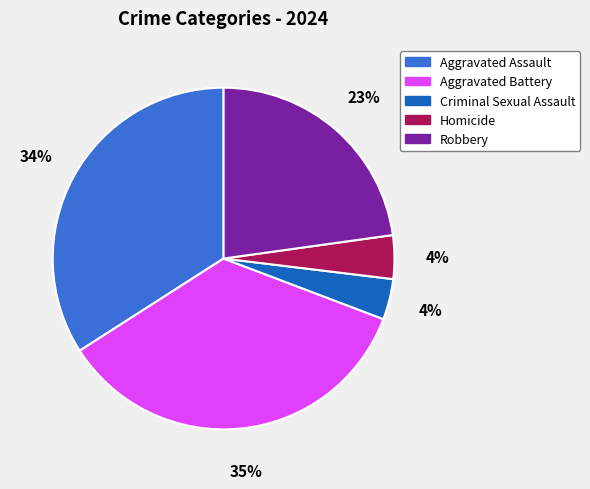

Is it true that Criminal Sexual Assault is 4% of the pie?

True